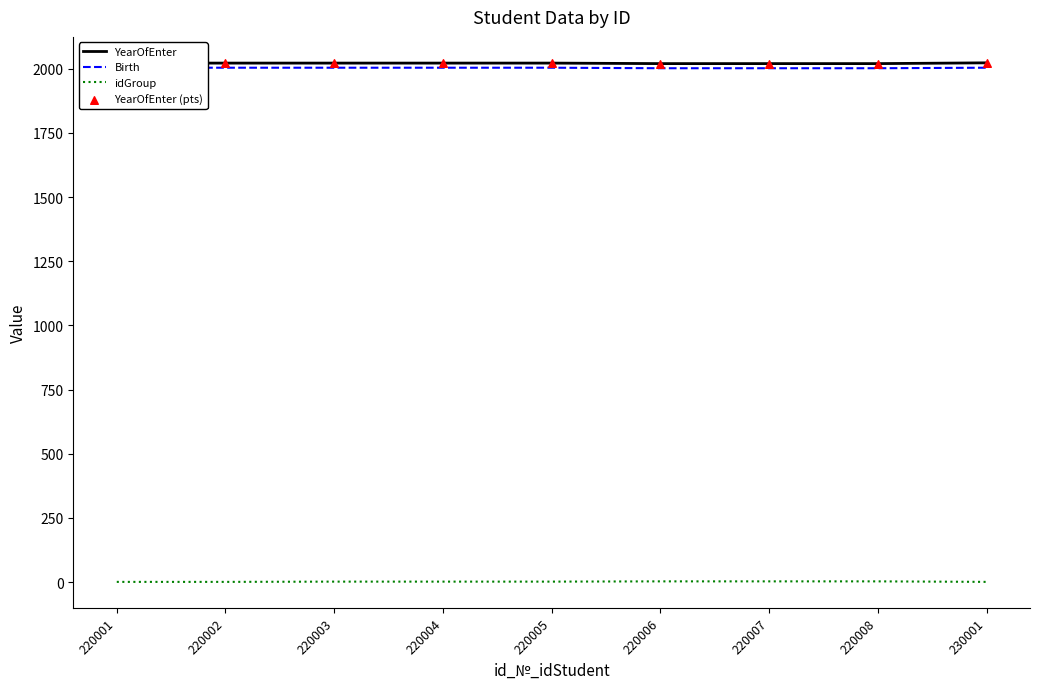

What are all the series names shown in the legend?

YearOfEnter, Birth, idGroup, YearOfEnter (pts)